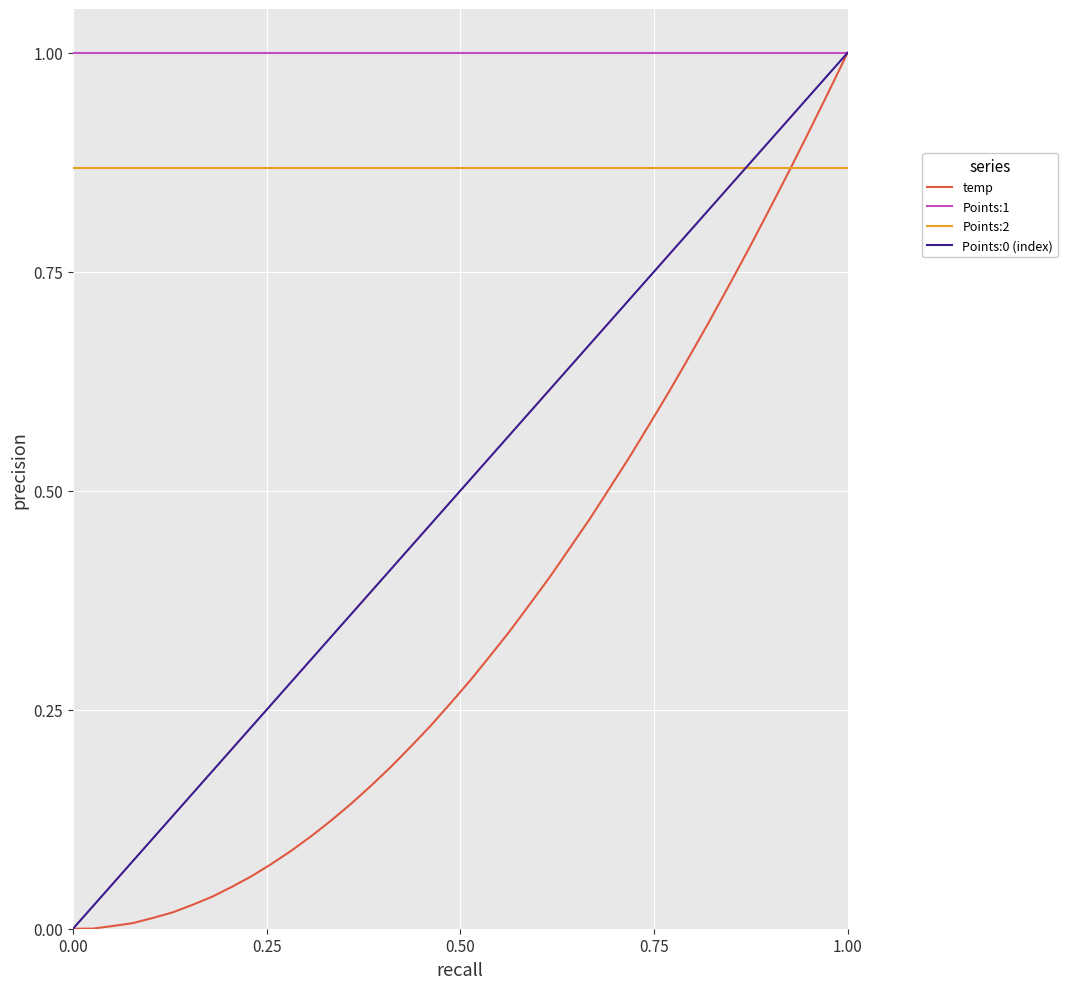

True or false: Points:1 and Points:2 intersect in this chart.

False